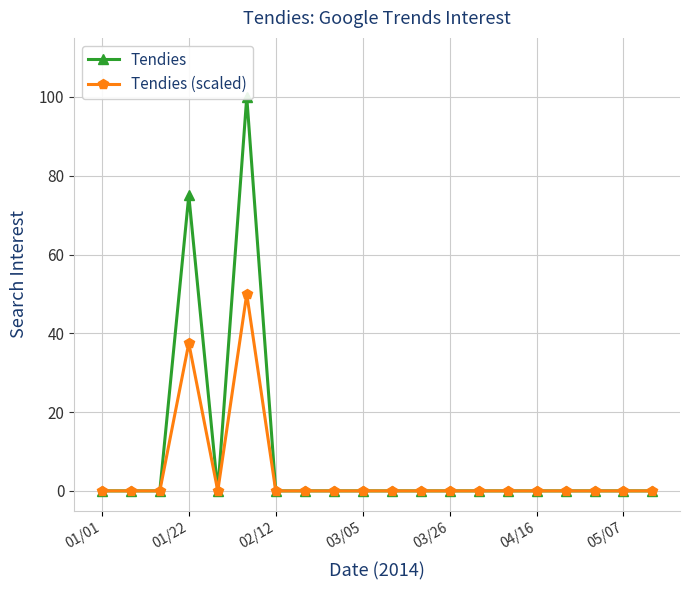

List the series in order of their peak value, lowest first.

Tendies (scaled), Tendies